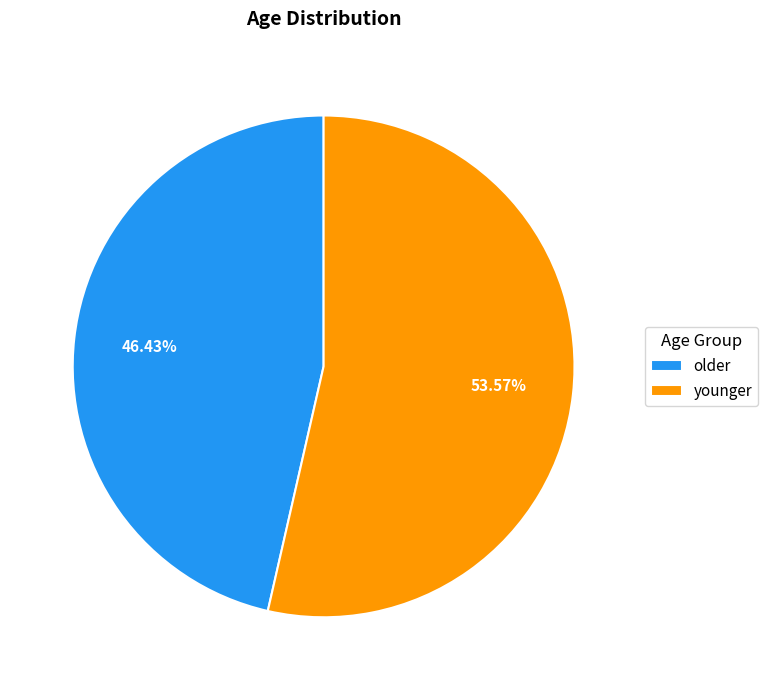

To the nearest percent, what percentage of the pie is younger?

54%